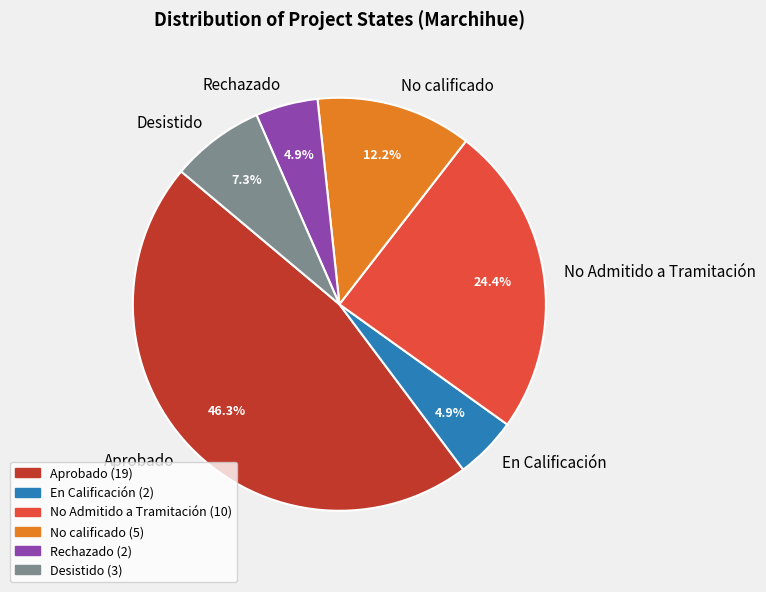

Which slice is the largest?

Aprobado